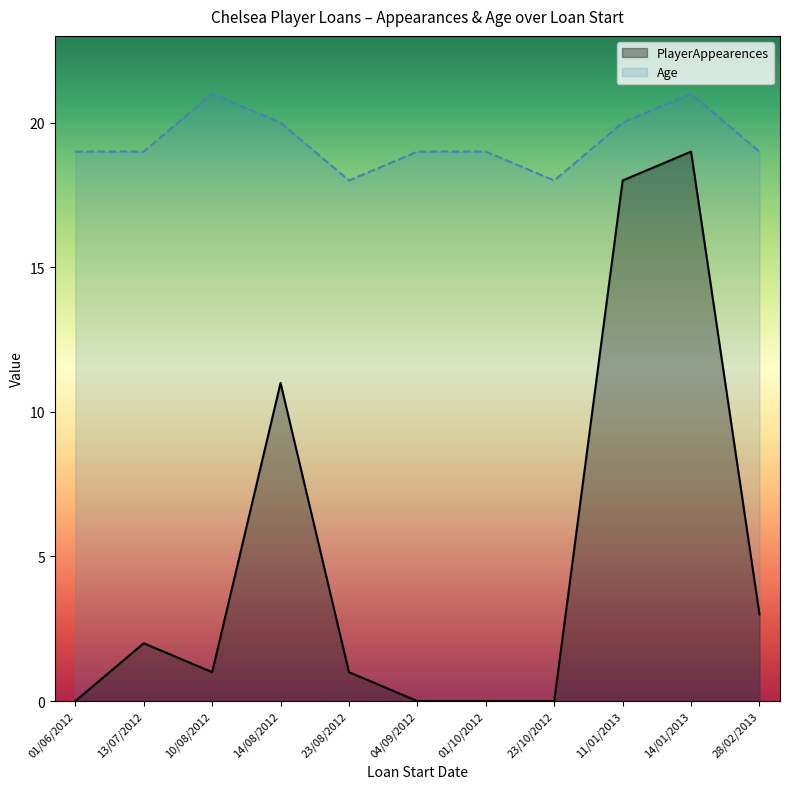

True or false: Age and PlayerAppearences intersect in this chart.

False